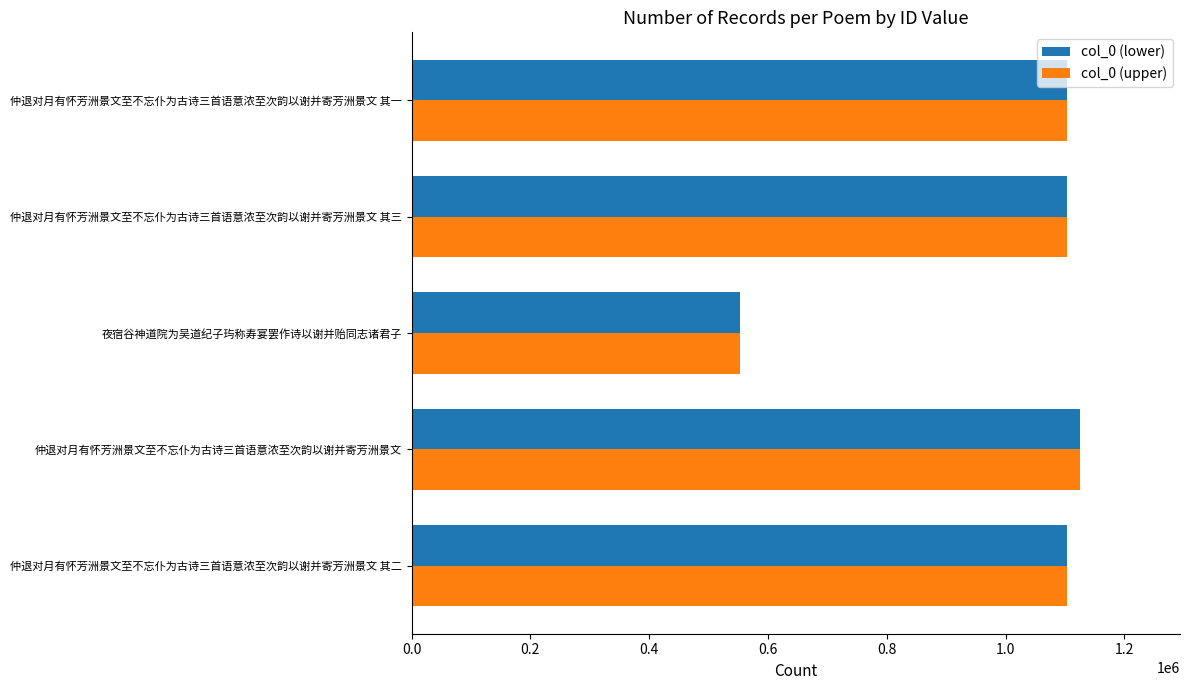

At which label does col_0 (upper) reach its peak?

仲退对月有怀芳洲景文至不忘仆为古诗三首语意浓至次韵以谢并寄芳洲景文